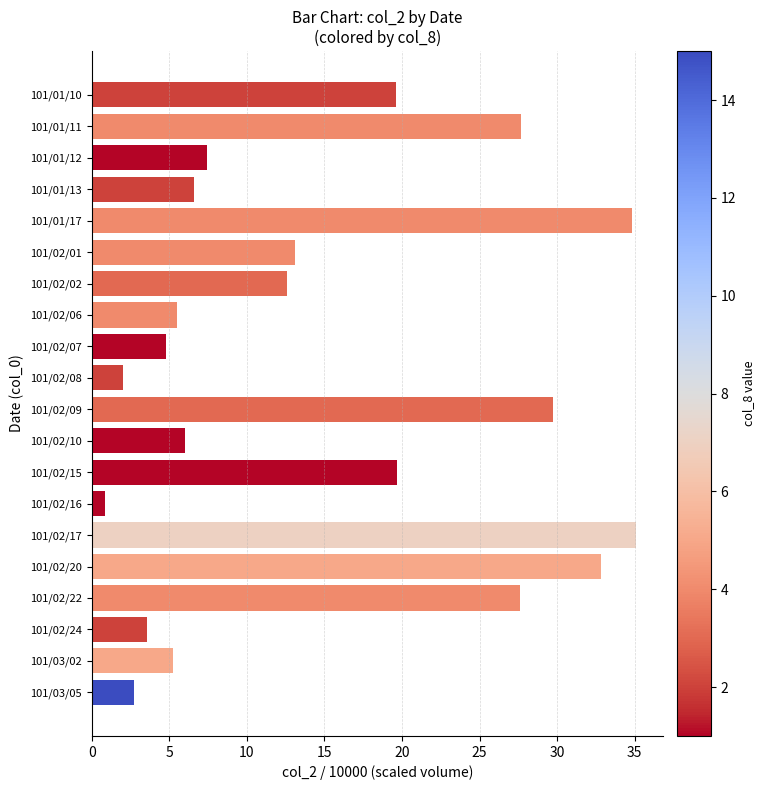

Are the bars grouped side by side (vs. stacked)?

No